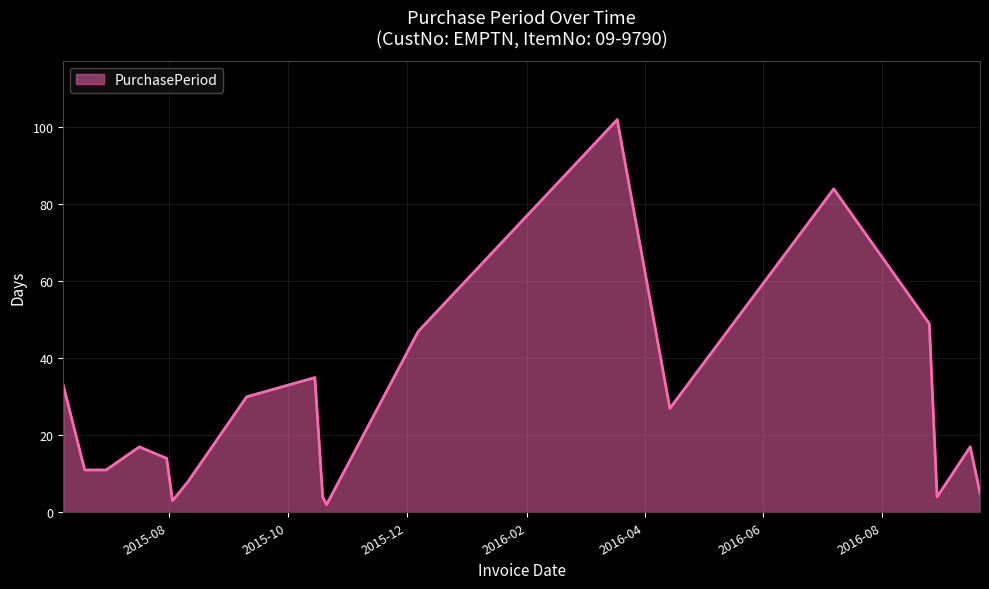

What is the maximum value shown in the chart?

102